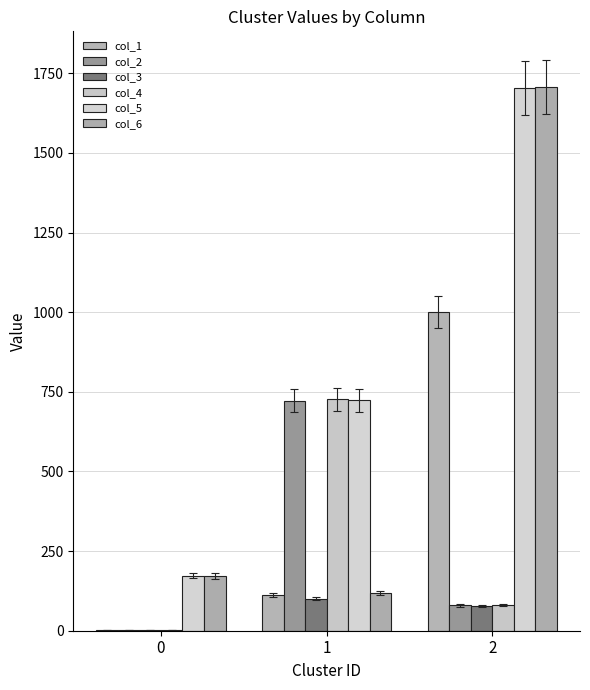

List the series in order of their peak value, lowest first.

col_3, col_2, col_4, col_1, col_5, col_6